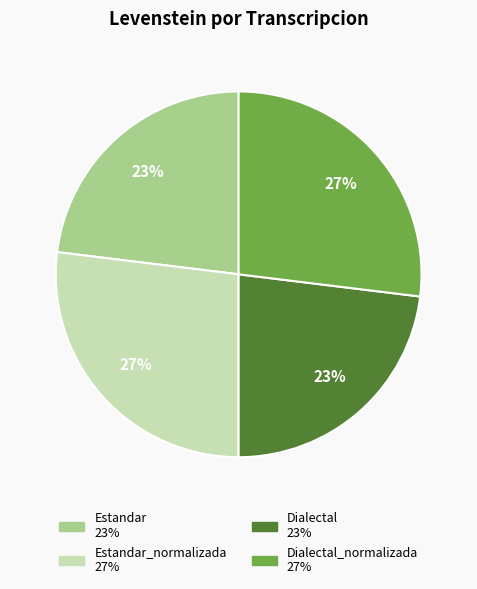

Does any single category account for the majority?

No